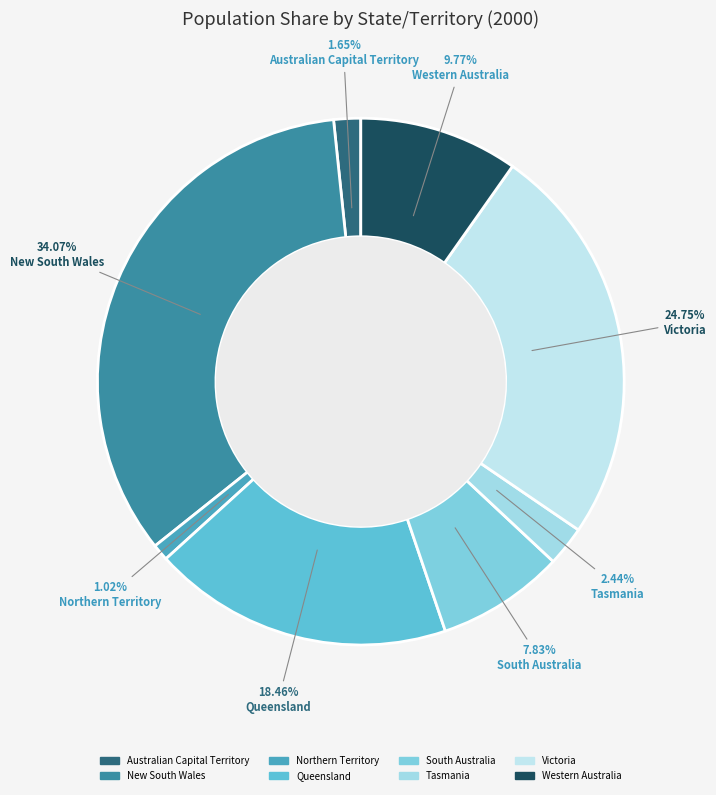

To the nearest percent, what is the difference between the Victoria and Tasmania slice percentages?

22%